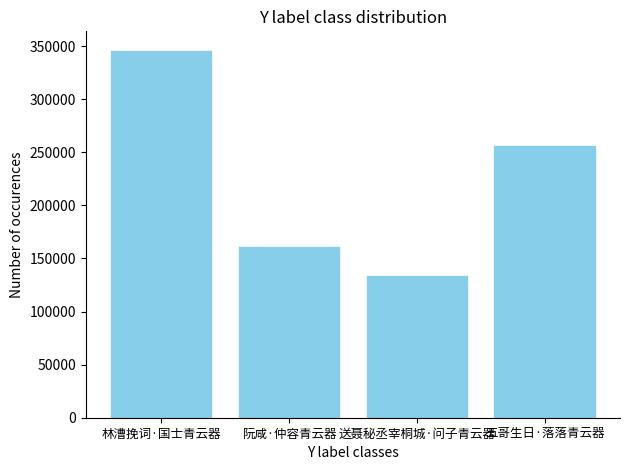

Which category has the lowest value across all series?

送聂秘丞宰桐城·问子青云器